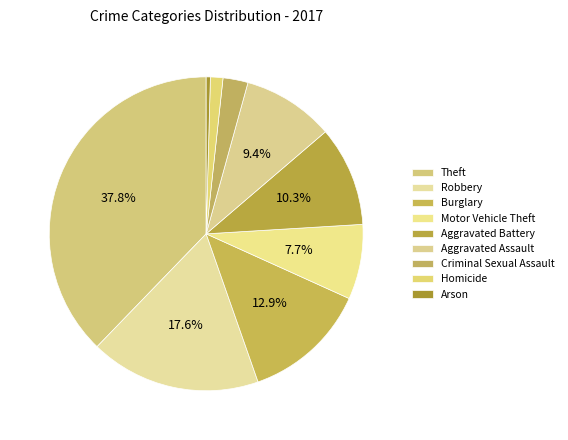

How many slices are in this pie chart?

9